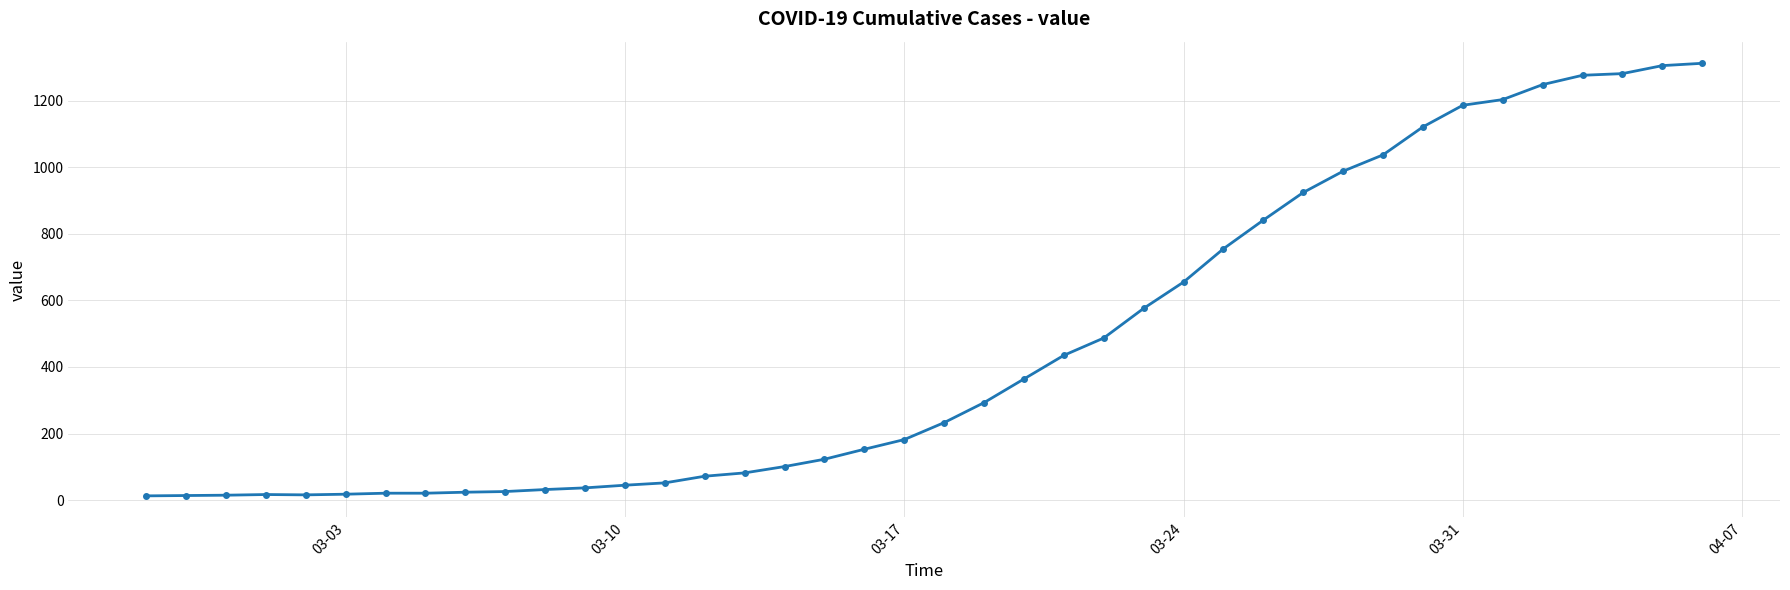

What is the sum of all values?

18584